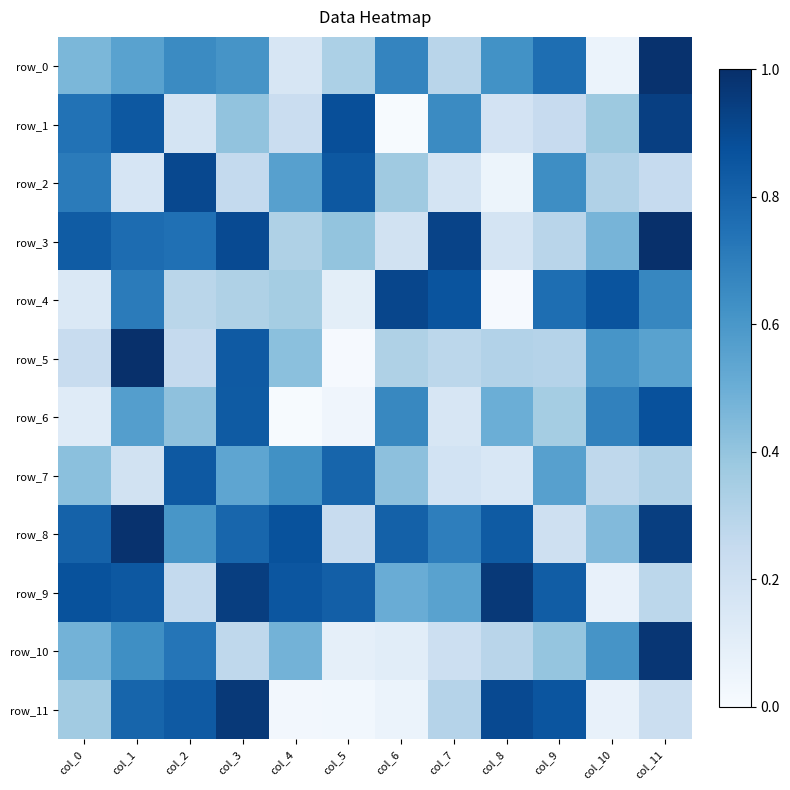

The row_5 series shows 0.1 at col_2. True or false?

False